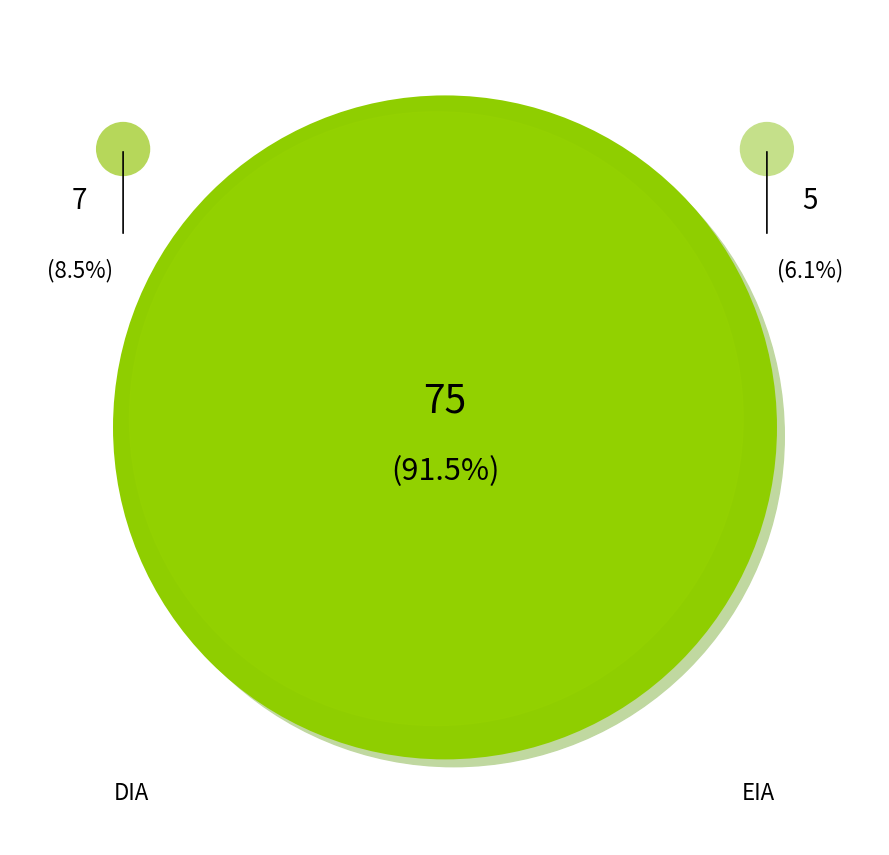

How many segments does this pie chart have?

2